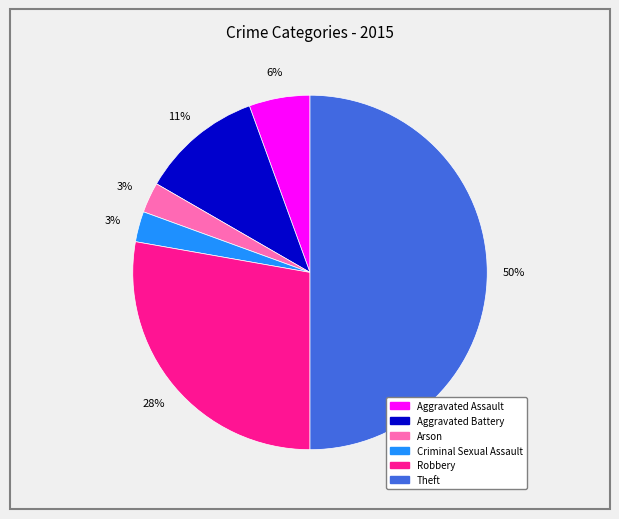

How many segments does this pie chart have?

6